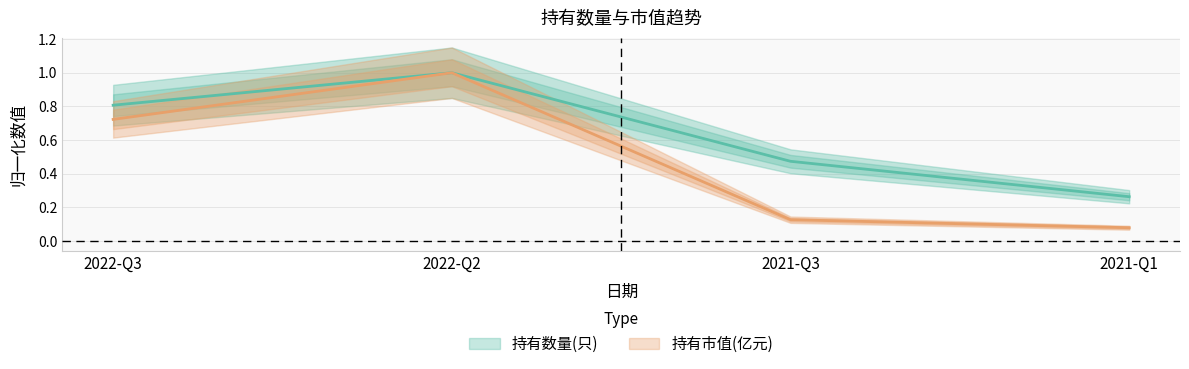

Rank the series at 2022-Q3 from highest to lowest value.

持有数量(只), 持有市值(亿元)